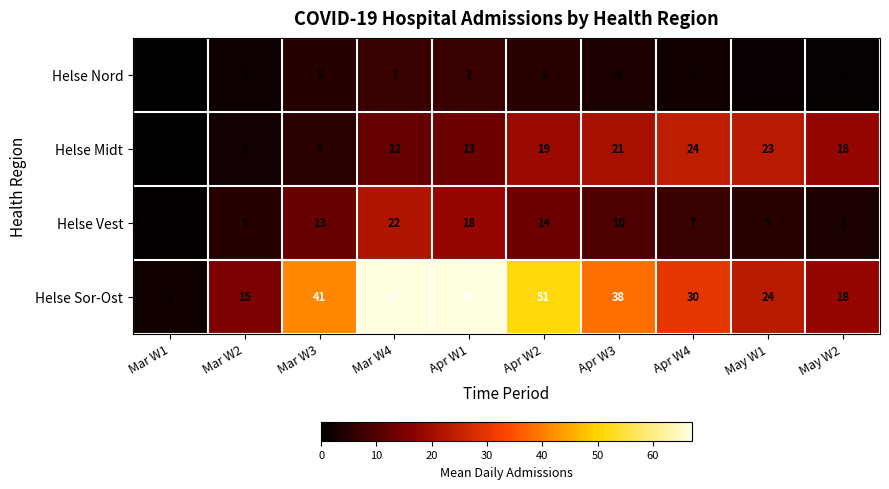

Which category has the lowest value across all series?

Mar W1